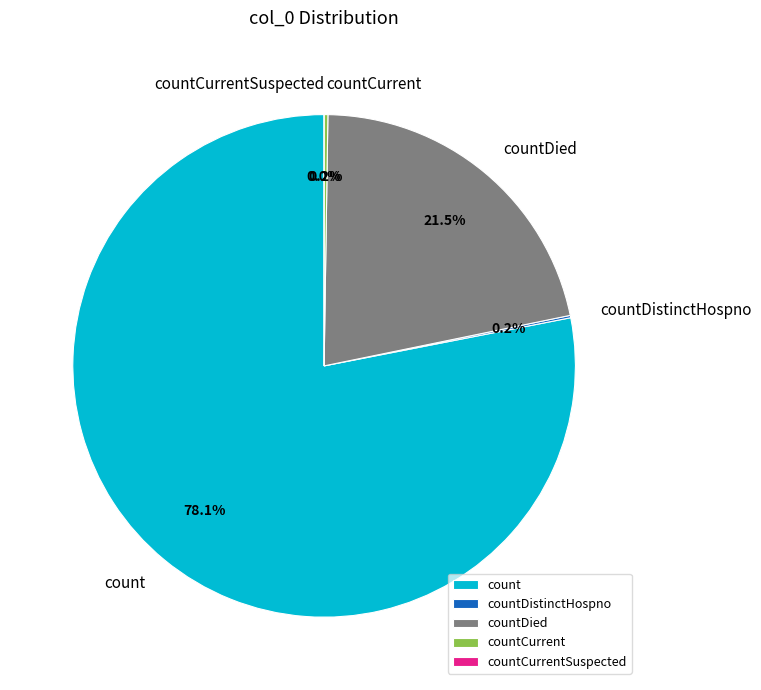

What percentage is NOT represented by countDistinctHospno?

99.8%